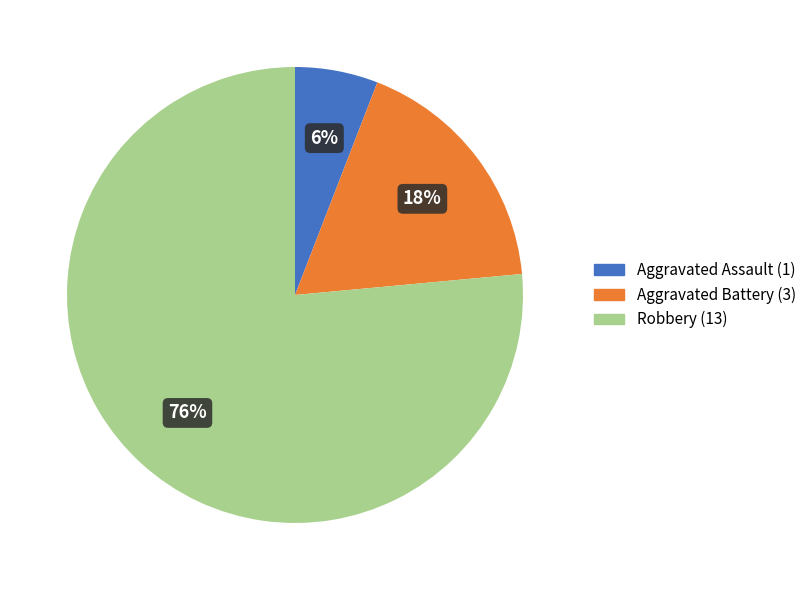

Is there any slice that represents more than half of the pie?

Yes